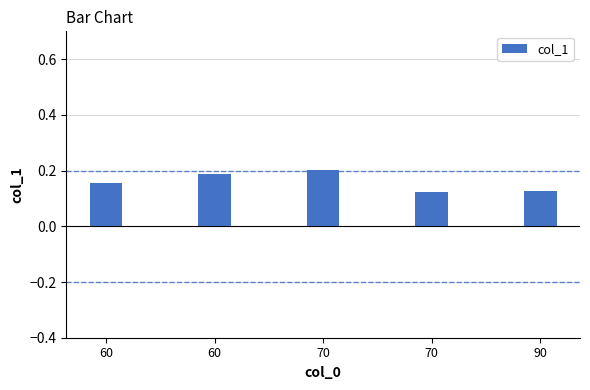

Rank the categories by value from highest to lowest.

70, 60, 60, 90, 70